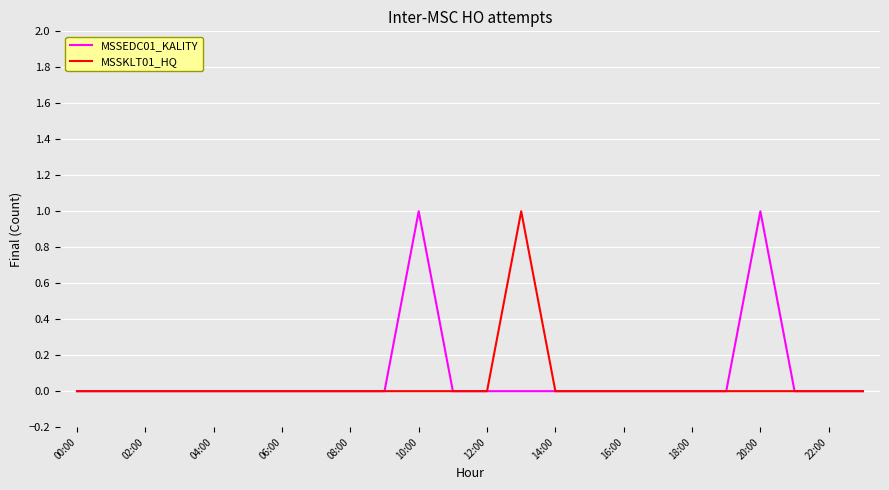

How many lines are shown in the chart?

2